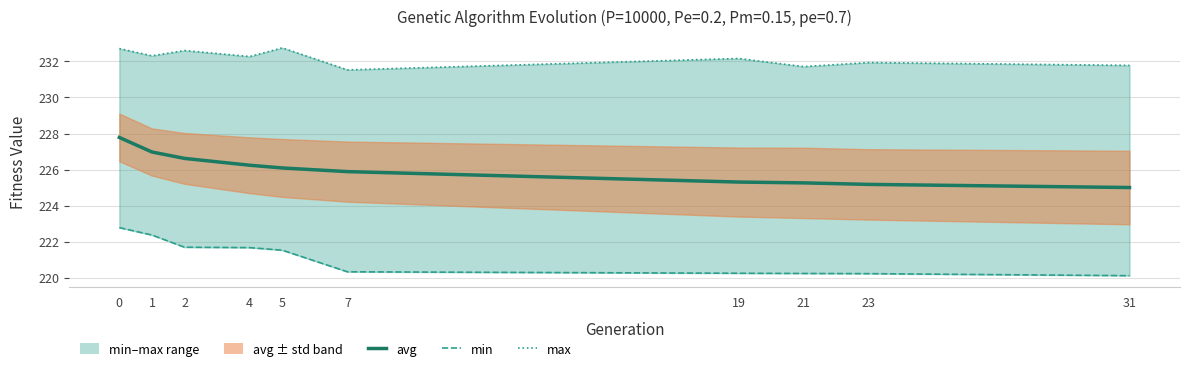

Which category has the highest value in the max series?

5